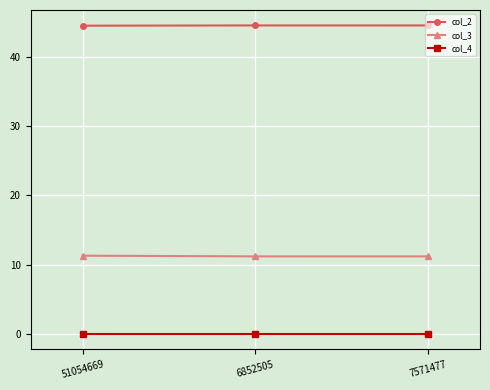

What is the average value of the col_2 series?

44.5